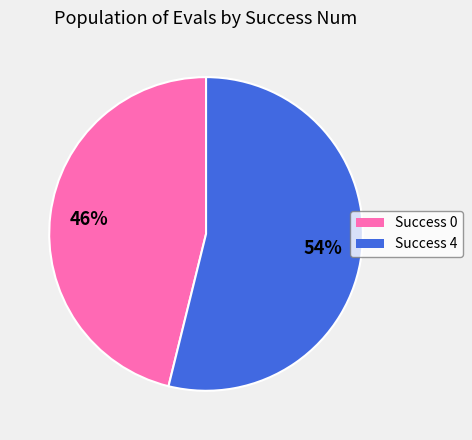

Does any single category account for the majority?

Yes